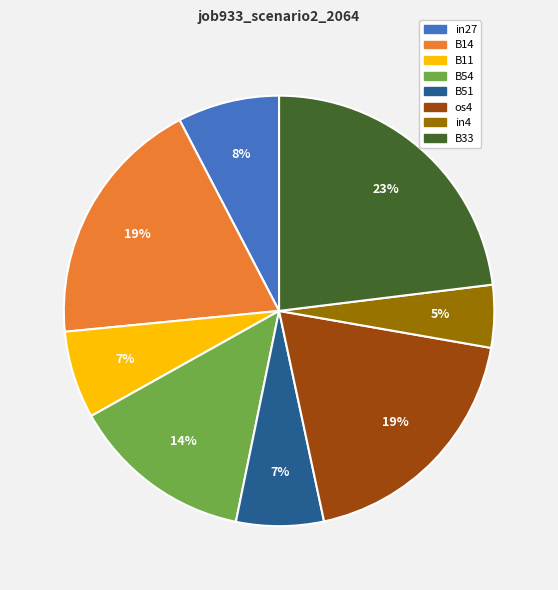

How many slices are in this pie chart?

8